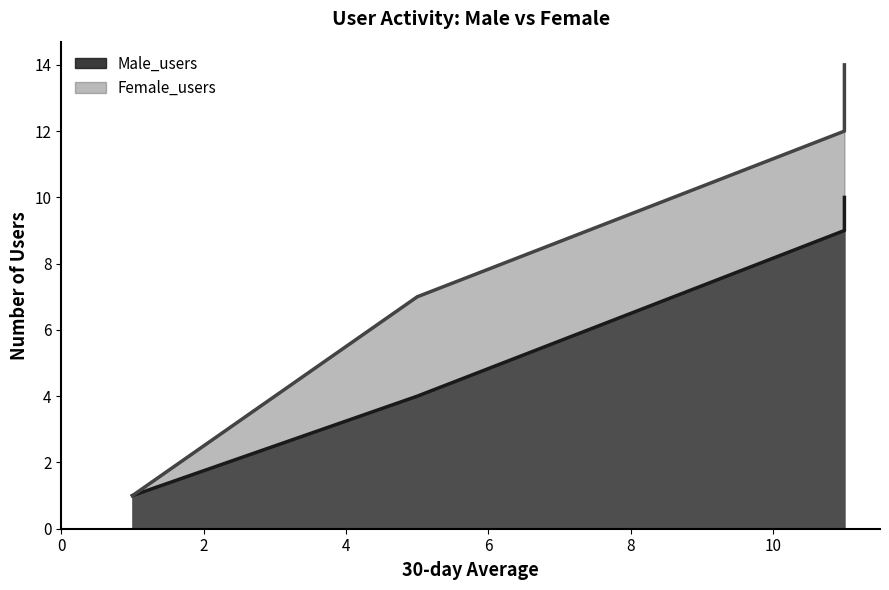

Rank the series at Comments from lowest to highest value.

Male_users, Female_users